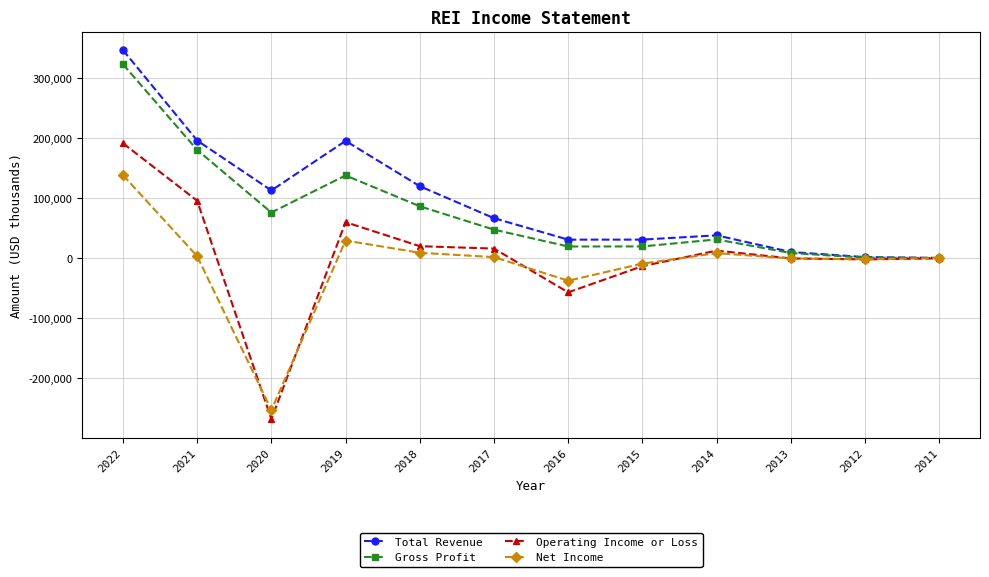

The value of Operating Income or Loss at 2021 is 155469. True or false?

False